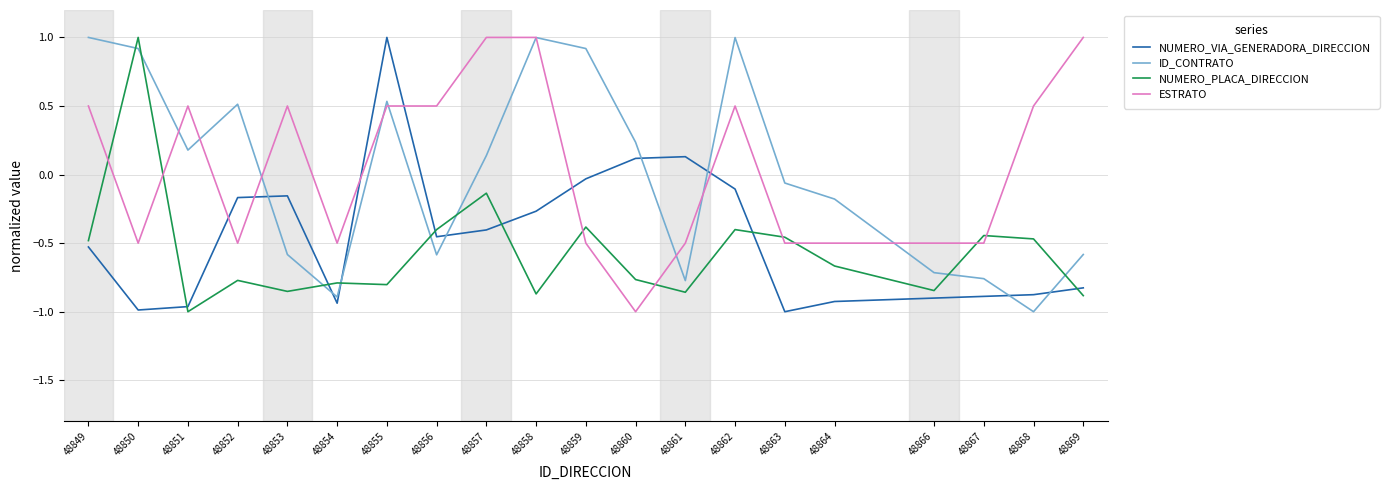

What is the difference between the highest and lowest values at 48852?

1.3